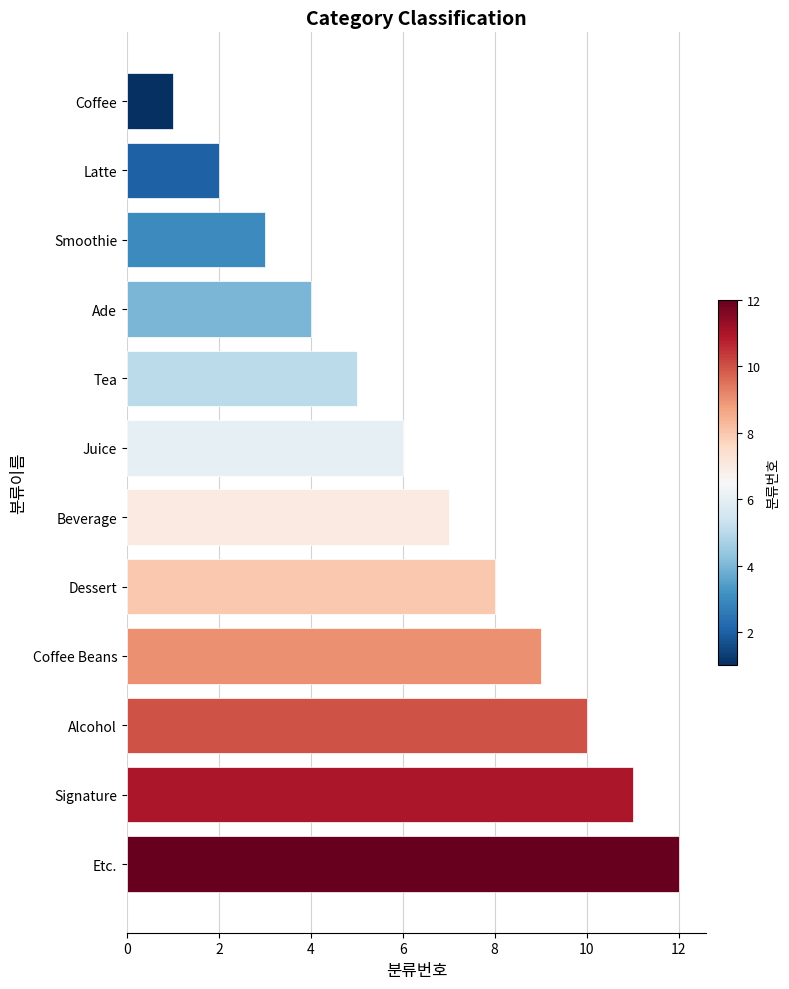

What is the smallest value displayed?

1